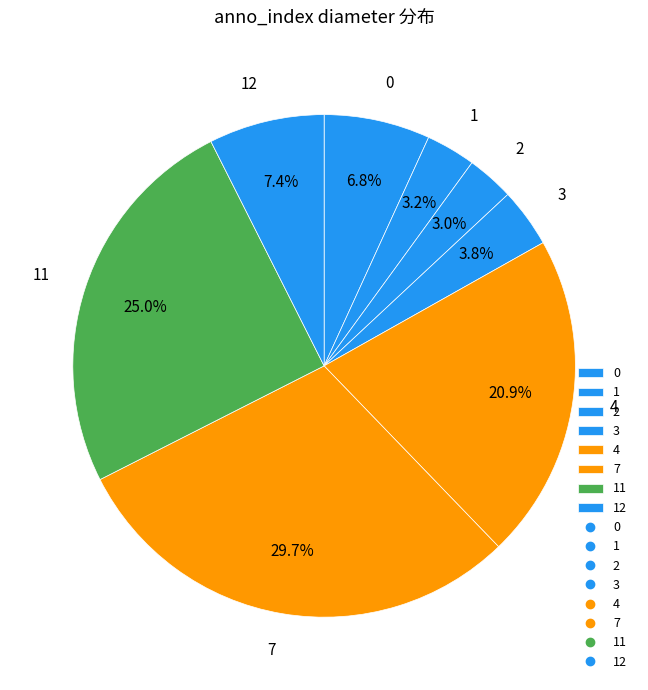

To the nearest percent, what is the difference between the largest and smallest slice percentages?

27%